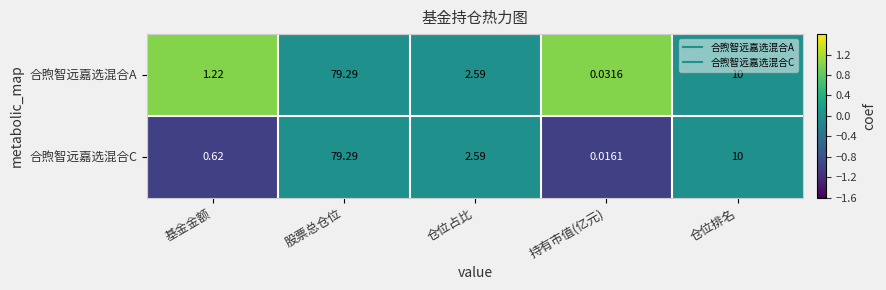

Rank the series by their average value, from highest to lowest.

合煦智远嘉选混合A, 合煦智远嘉选混合C